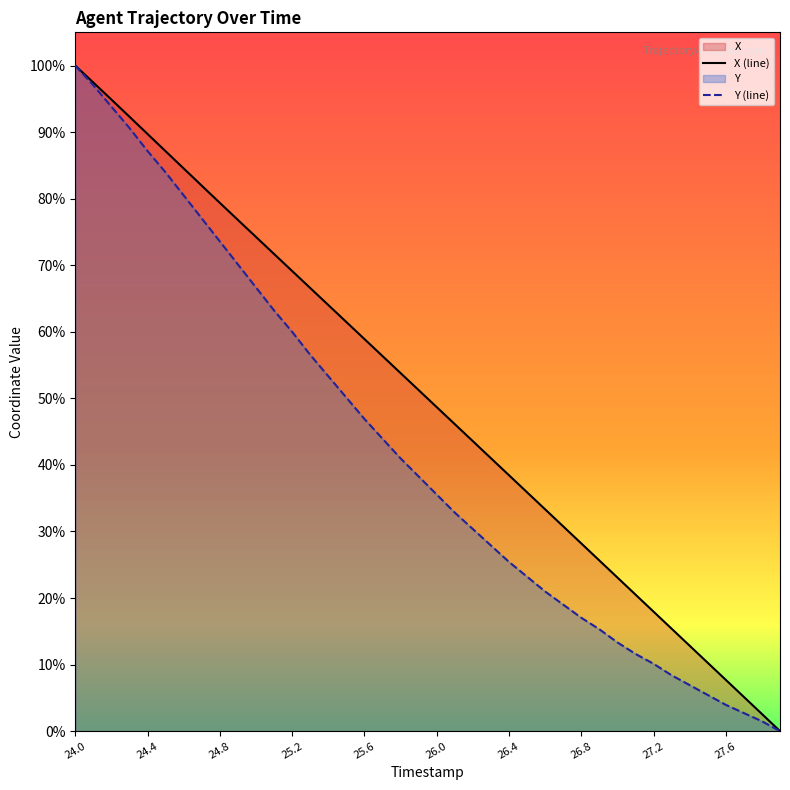

Does the chart display data point markers on the line(s)?

No